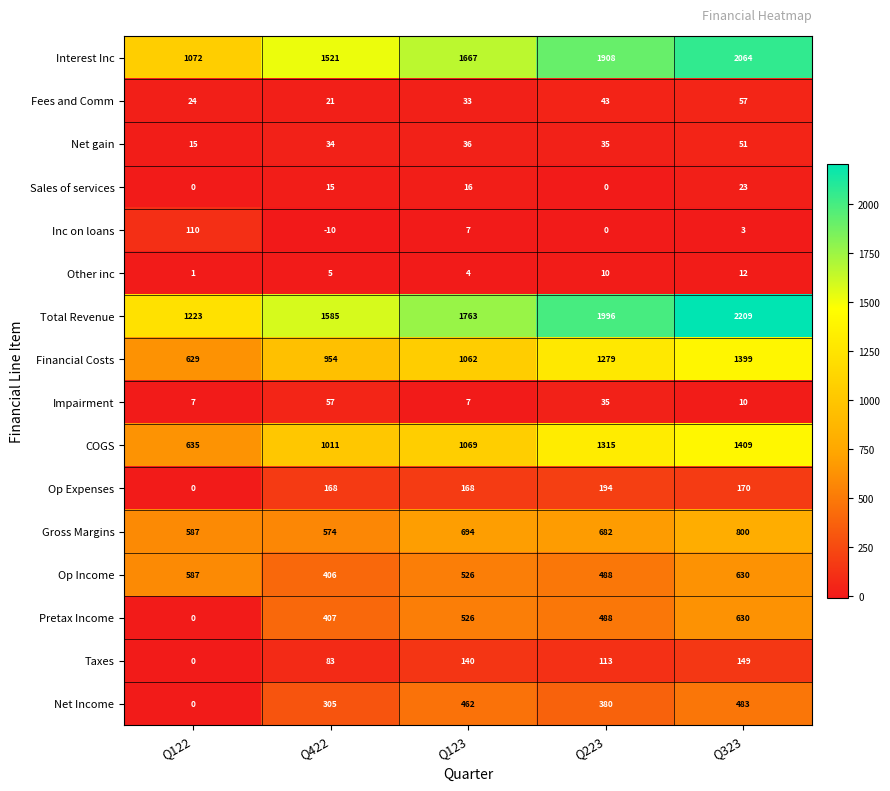

Where is Inc on loans nearest to the value 50?

Q123